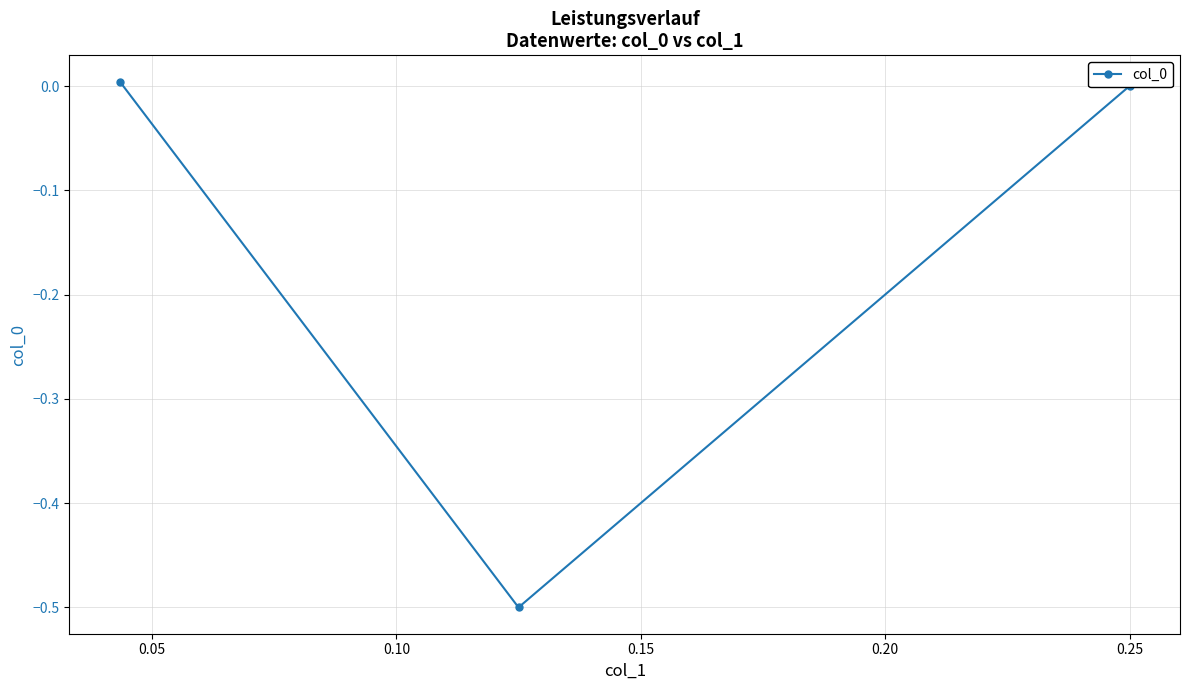

What is the difference between the maximum and minimum values?

0.5